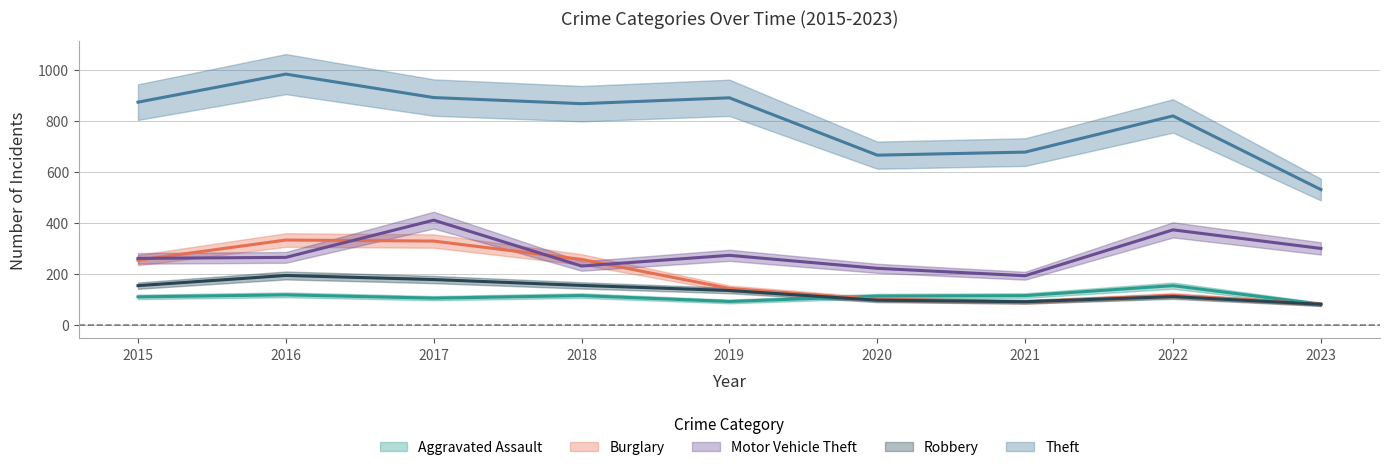

In Aggravated Assault, how many points are lower than both neighbors (excluding endpoints)?

2